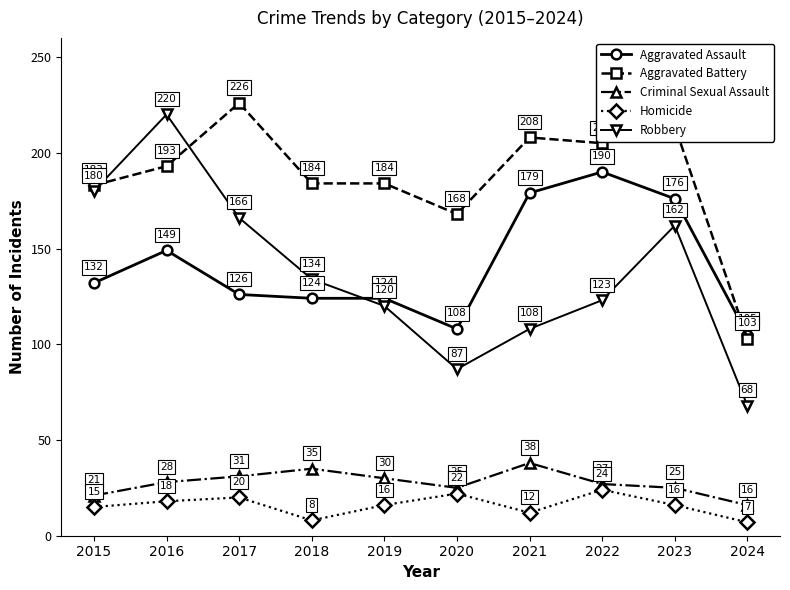

Reading left to right, list all the values displayed in this chart.

Aggravated Assault: 2015=132	2016=149	2017=126	2018=124	2019=124	2020=108	2021=179	2022=190	2023=176	2024=105
Aggravated Battery: 2015=183	2016=193	2017=226	2018=184	2019=184	2020=168	2021=208	2022=205	2023=214	2024=103
Criminal Sexual Assault: 2015=21	2016=28	2017=31	2018=35	2019=30	2020=25	2021=38	2022=27	2023=25	2024=16
Homicide: 2015=15	2016=18	2017=20	2018=8	2019=16	2020=22	2021=12	2022=24	2023=16	2024=7
Robbery: 2015=180	2016=220	2017=166	2018=134	2019=120	2020=87	2021=108	2022=123	2023=162	2024=68